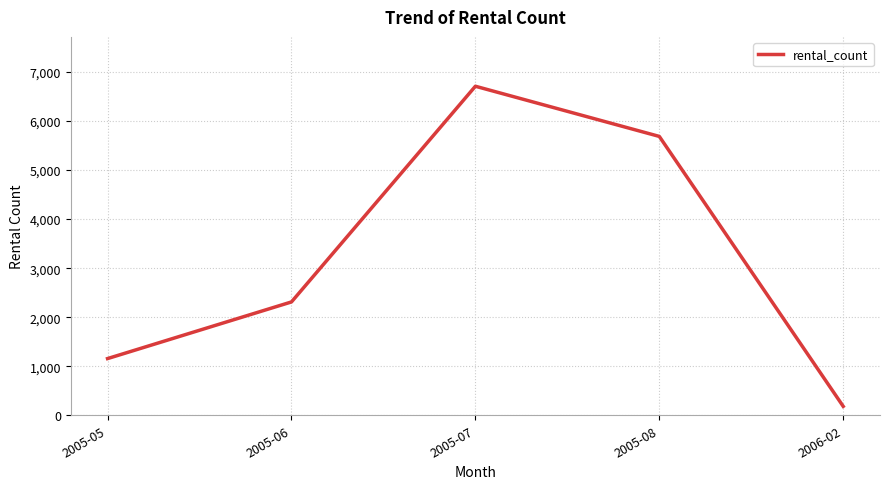

Rank the categories by value from highest to lowest.

2005-07, 2005-08, 2005-06, 2005-05, 2006-02